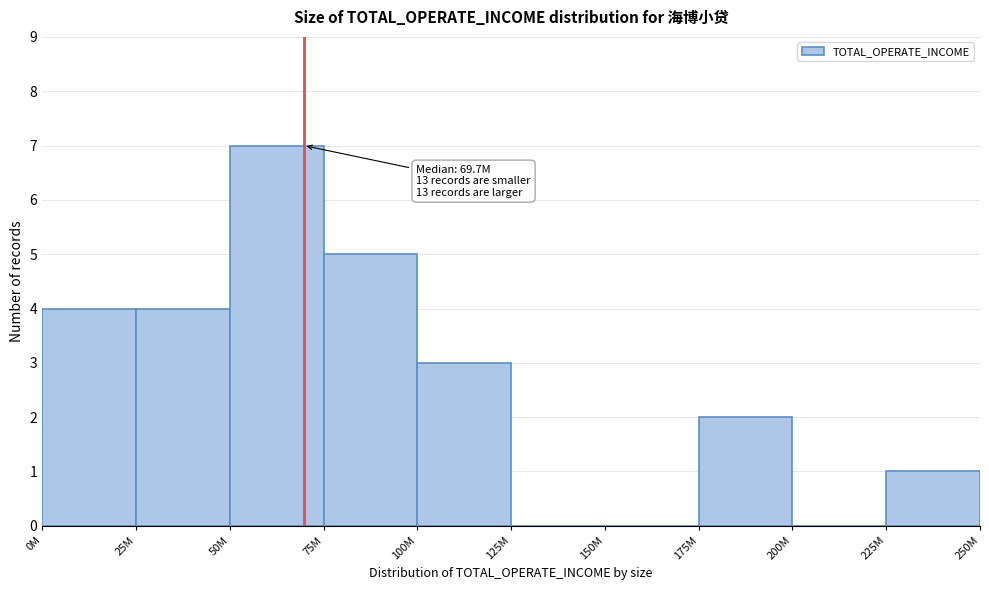

Reading left to right, transcribe all the data shown in this chart.

0M=4	25M=4	50M=7	75M=5	100M=3	125M=0	150M=0	175M=2	200M=0	225M=1